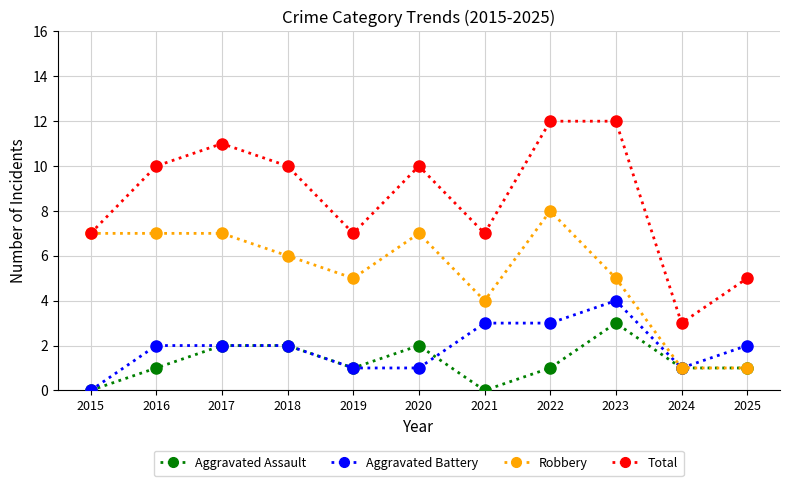

Is this an area chart (filled region under the line)?

No